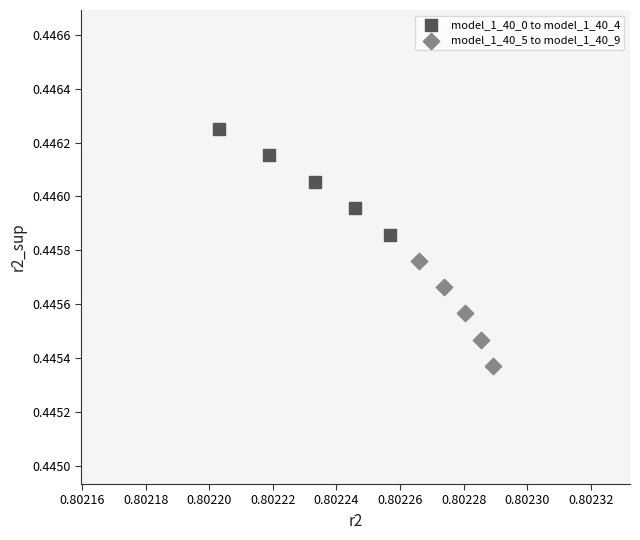

Which series has the largest Y range (max minus min)?

model_1_40_0 to model_1_40_4